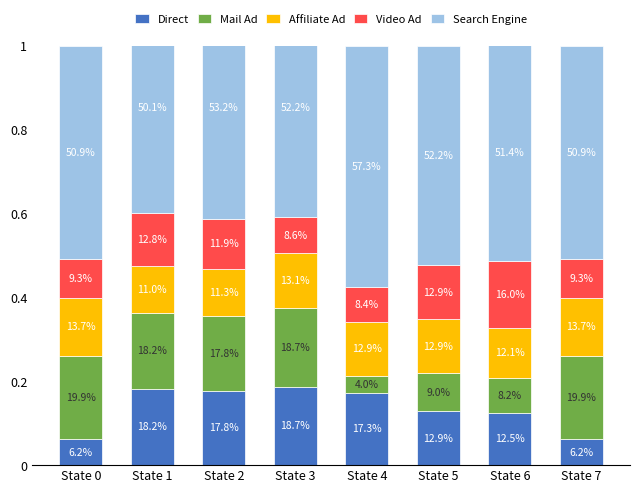

Where is Direct nearest to the value 0?

State 0